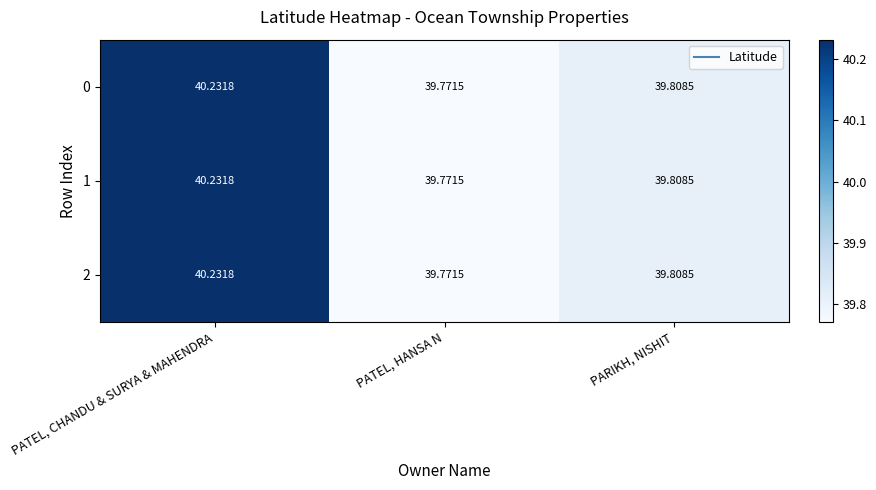

Which category has the highest value in the 1 series?

PATEL, CHANDU & SURYA & MAHENDRA